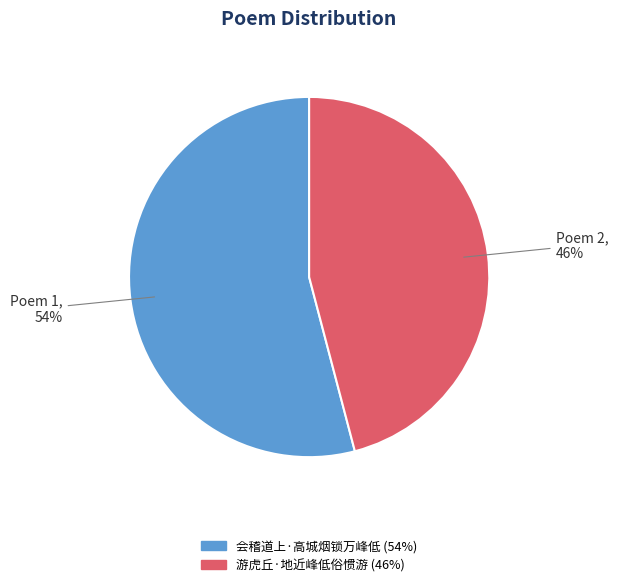

Approximately how many times larger is the value at 会稽道上·高城烟锁万峰低 compared to 游虎丘·地近峰低俗惯游?

1.2